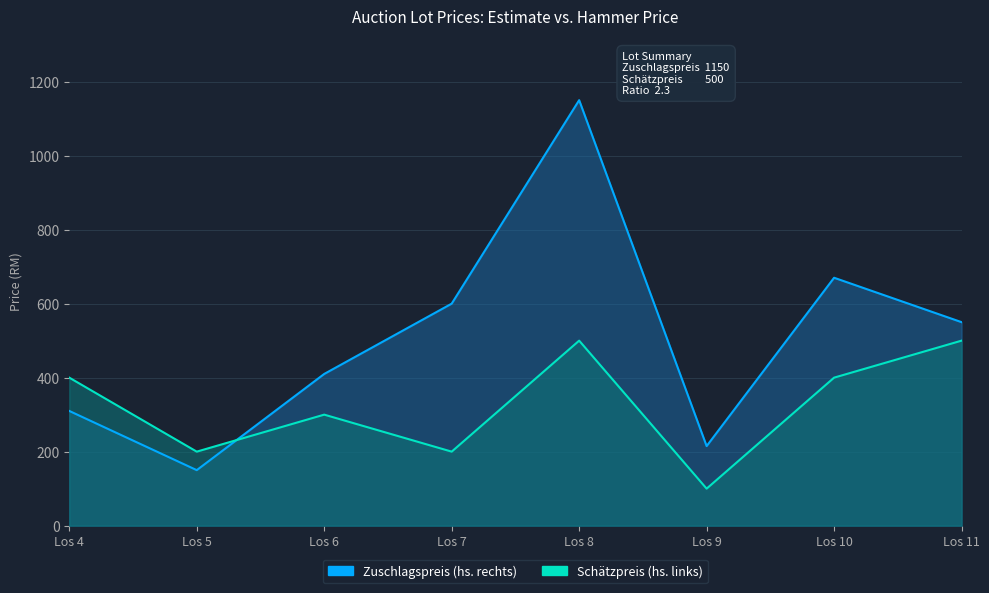

Which series changed the most between Los 4 and Los 10?

Zuschlagspreis (hs. rechts)